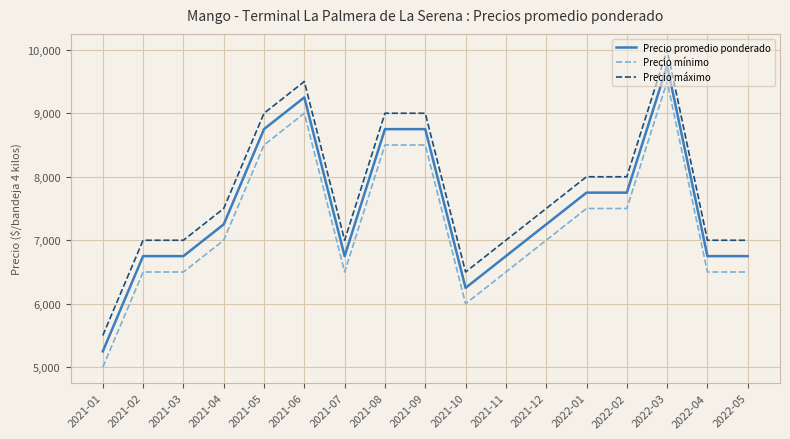

True or false: Precio mínimo and Precio máximo cross at least once.

False